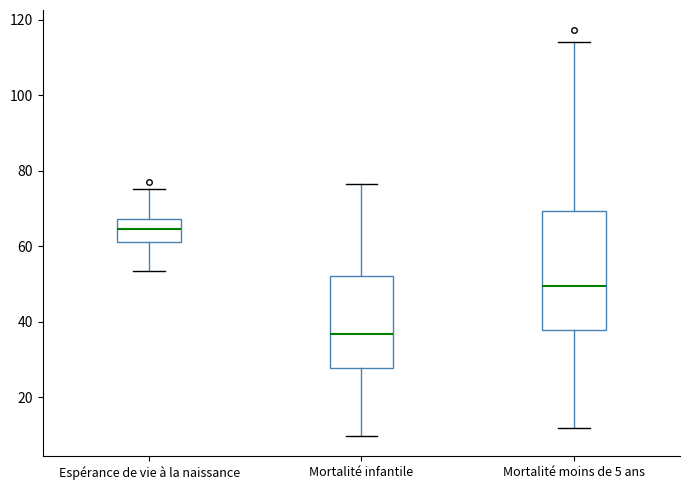

Which box has the highest median line?

Espérance de vie à la naissance